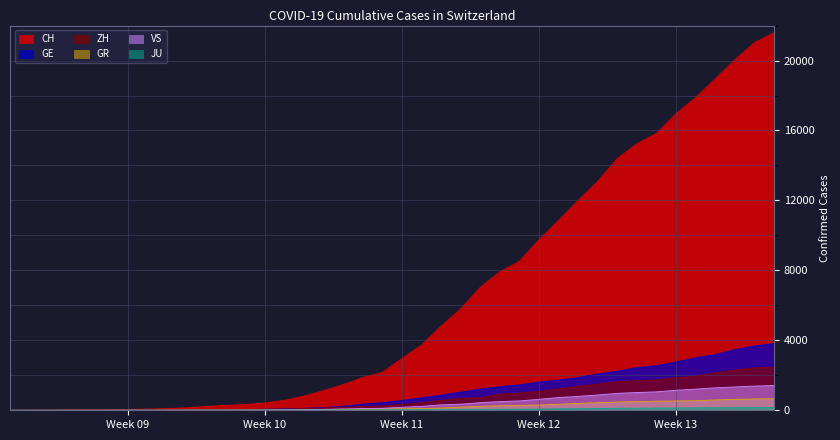

Which series has the largest range (max minus min)?

CH